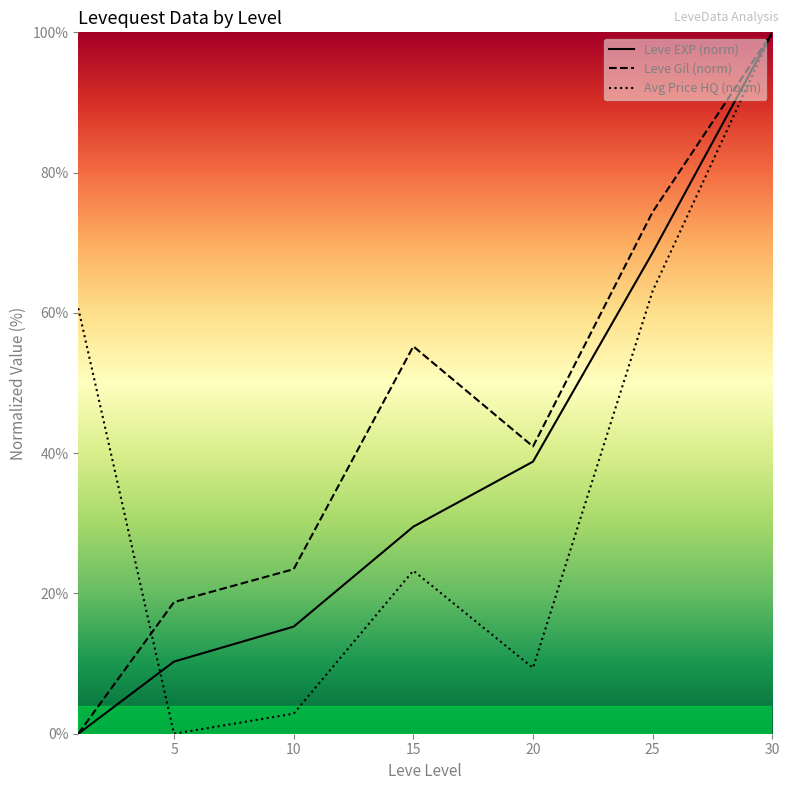

Is the value of Leve Gil (norm) at 25 greater than the value of Avg Price HQ (norm) at 30?

No